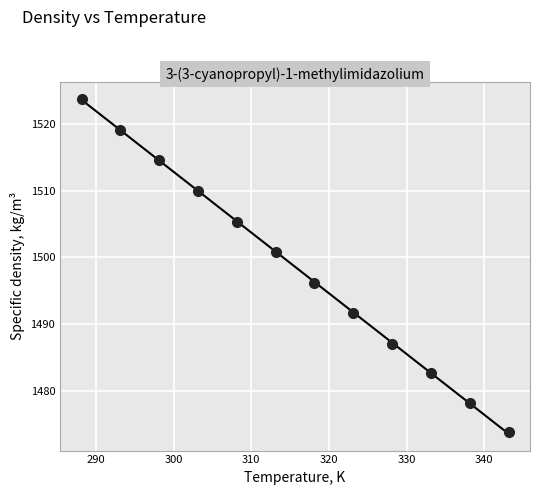

What Y value in the scatter plot is closest to 1498?

1496.1